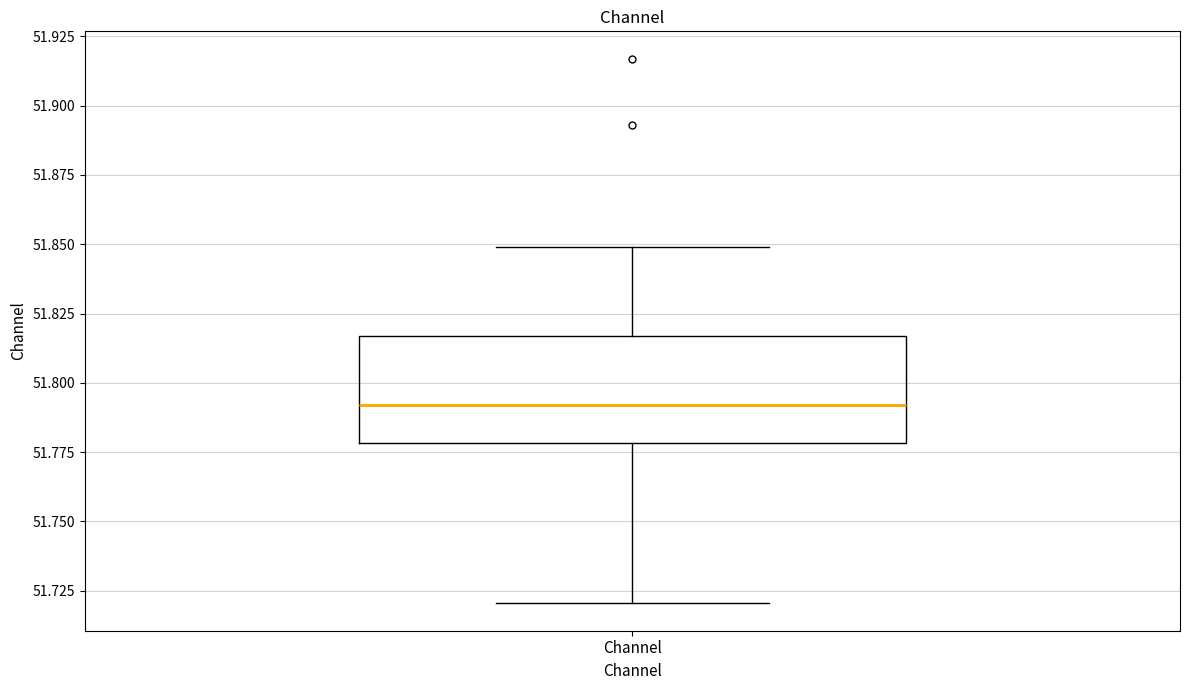

Where does the upper whisker of the box for Channel end on the y-axis? The values are not printed on the chart, so give them approximately, as read against the axis.

51.850